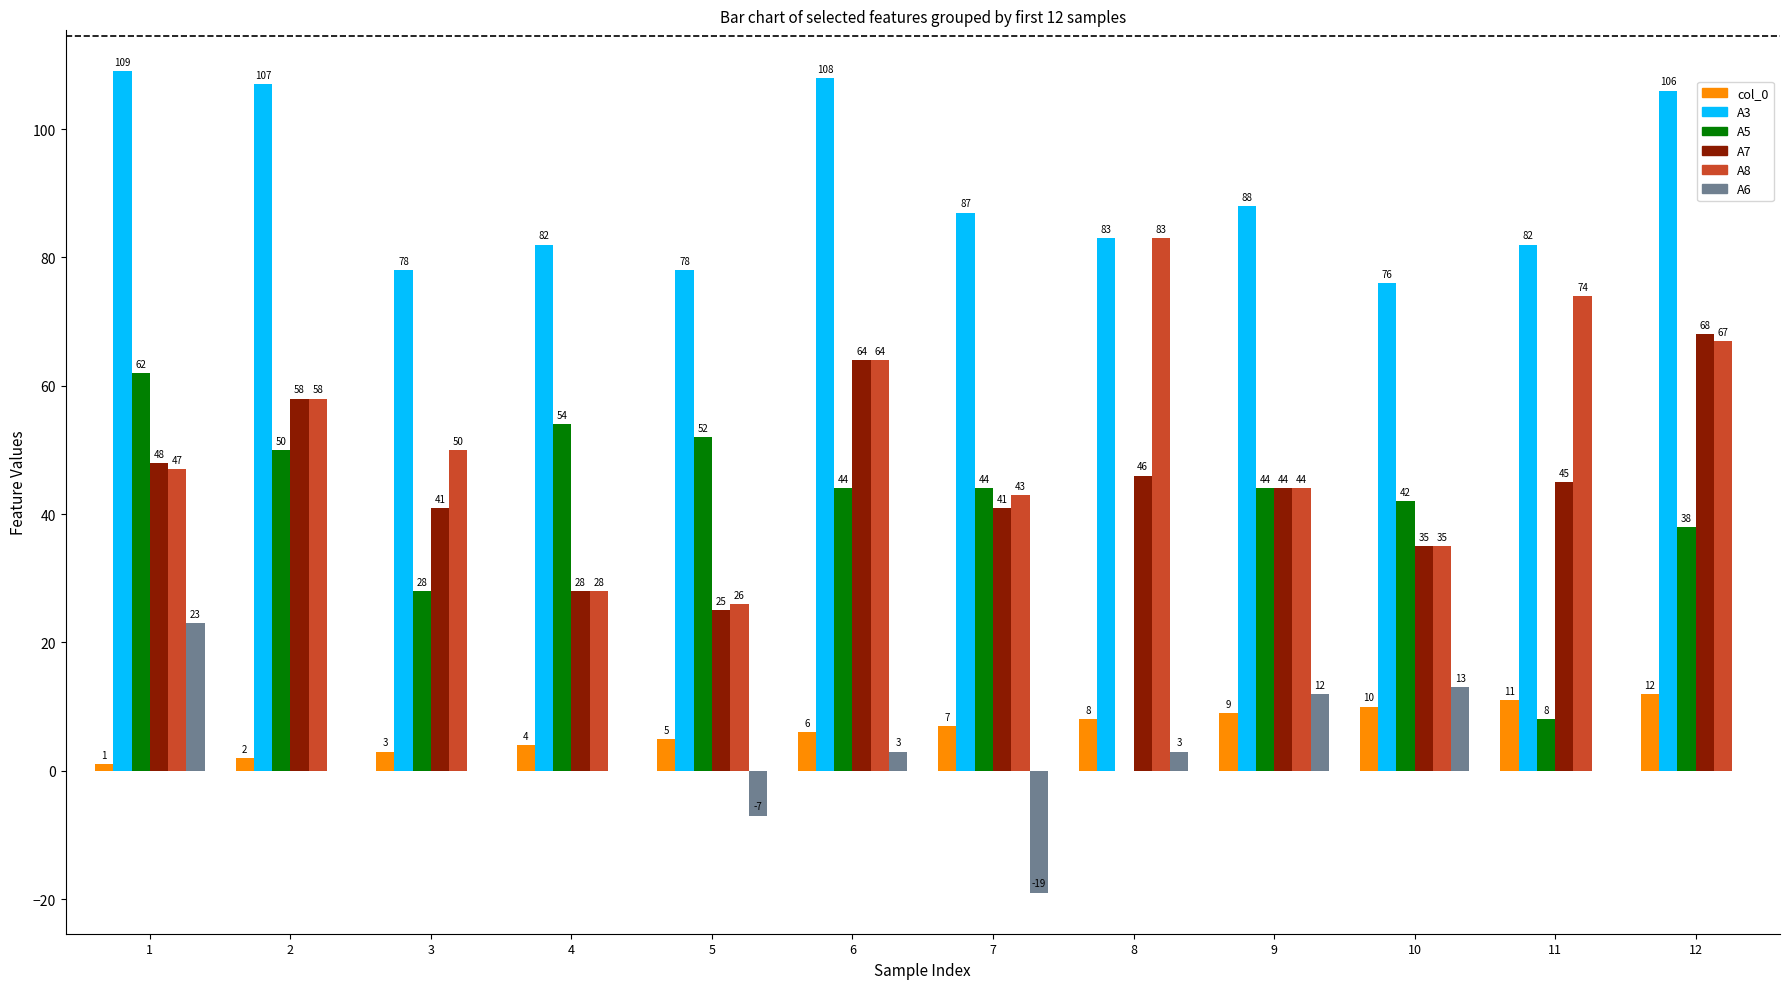

Reading left to right, transcribe all the data shown in this chart.

col_0: 1=1	2=2	3=3	4=4	5=5	6=6	7=7	8=8	9=9	10=10	11=11	12=12
A3: 1=109	2=107	3=78	4=82	5=78	6=108	7=87	8=83	9=88	10=76	11=82	12=106
A5: 1=62	2=50	3=28	4=54	5=52	6=44	7=44	8=0	9=44	10=42	11=8	12=38
A7: 1=48	2=58	3=41	4=28	5=25	6=64	7=41	8=46	9=44	10=35	11=45	12=68
A8: 1=47	2=58	3=50	4=28	5=26	6=64	7=43	8=83	9=44	10=35	11=74	12=67
A6: 1=23	2=0	3=0	4=0	5=-7	6=3	7=-19	8=3	9=12	10=13	11=0	12=0